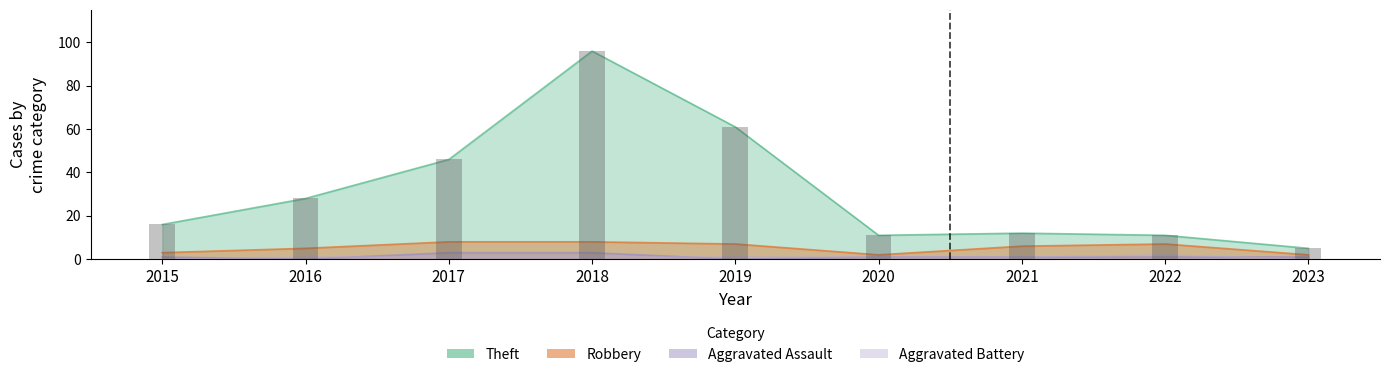

List the labels in order of Aggravated Assault value, smallest first.

2016, 2019, 2015, 2020, 2021, 2022, 2023, 2017, 2018